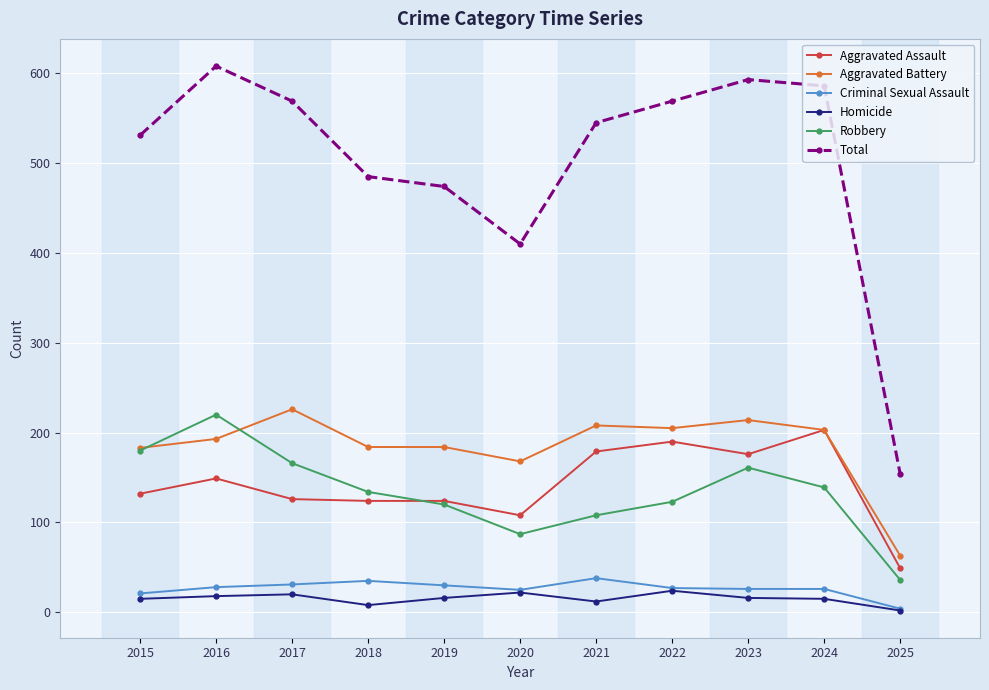

What is the minimum value for Total?

154